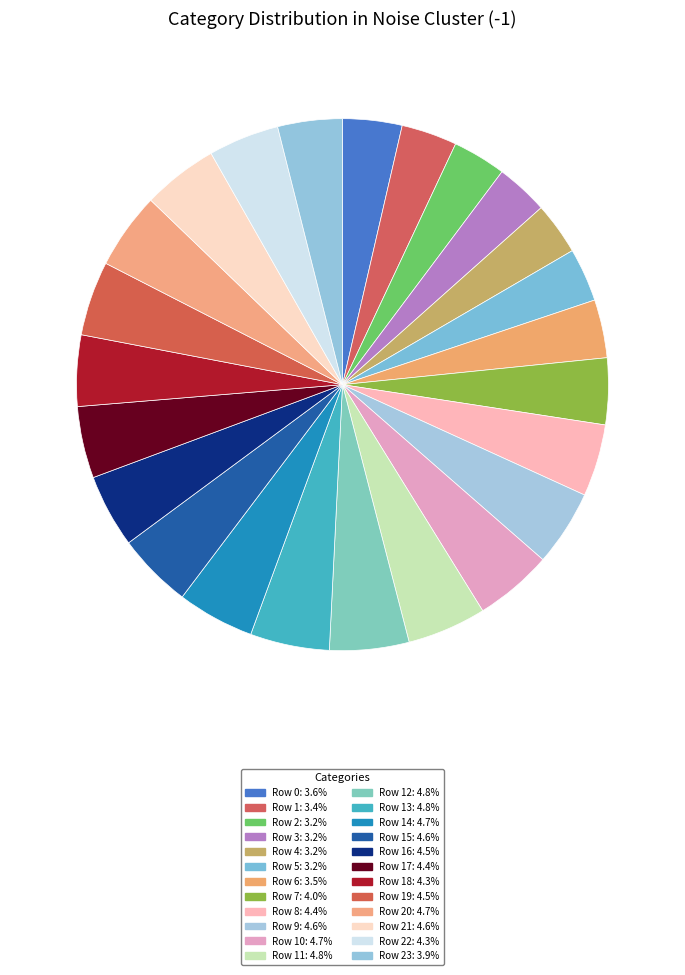

How many segments does this pie chart have?

24